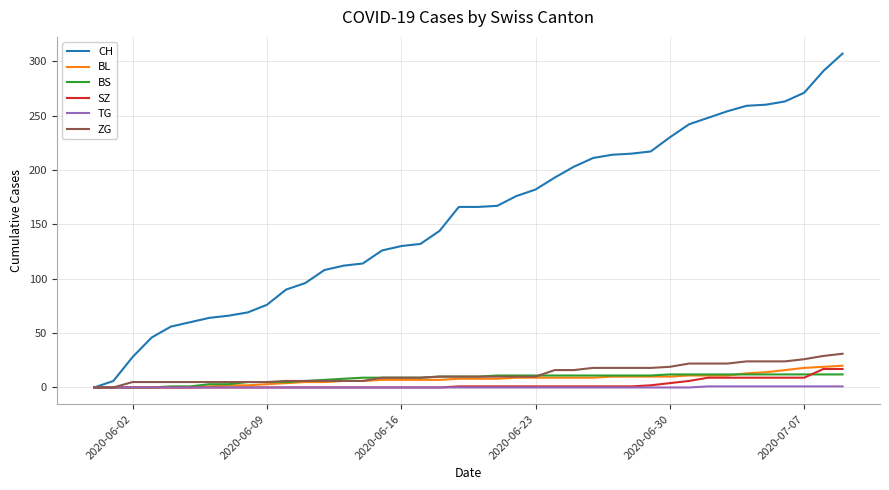

What is the greatest value displayed?

307